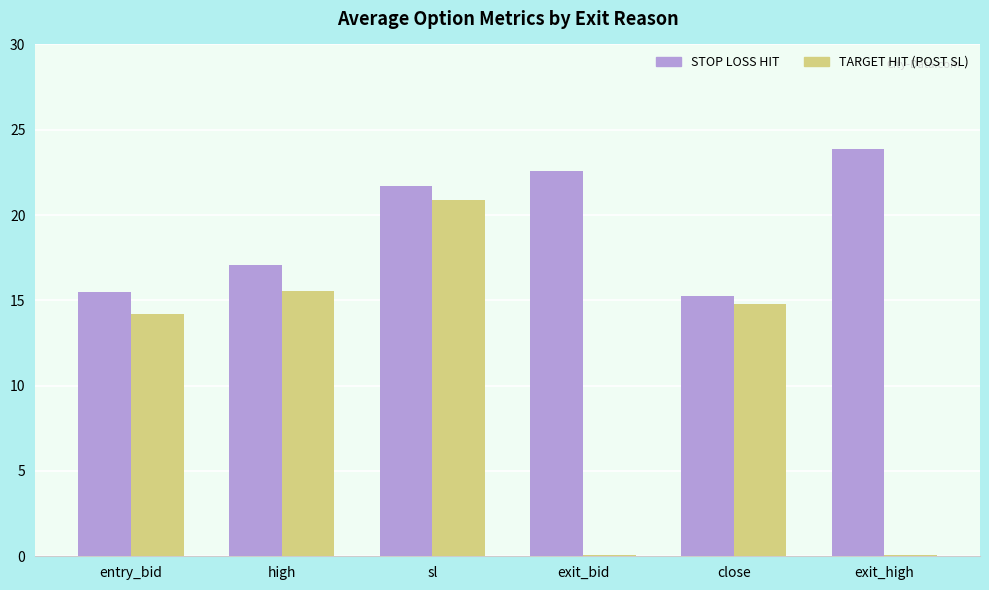

Count the number of categories in the chart.

6